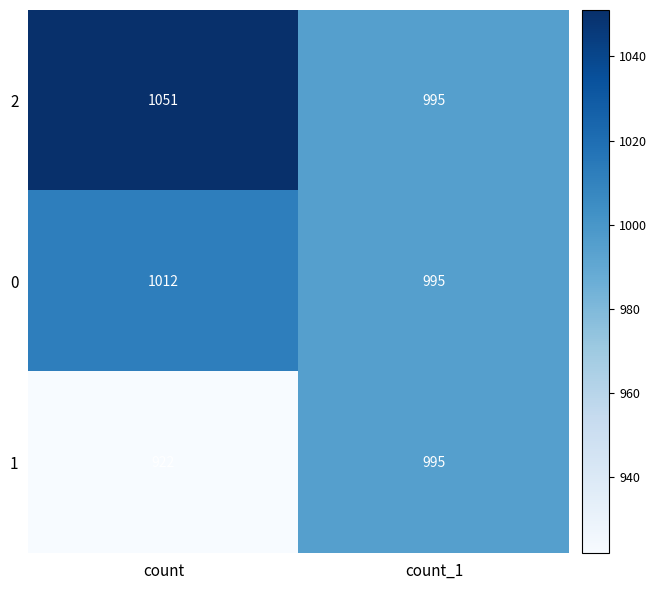

Which series changed the most between count and count_1?

1